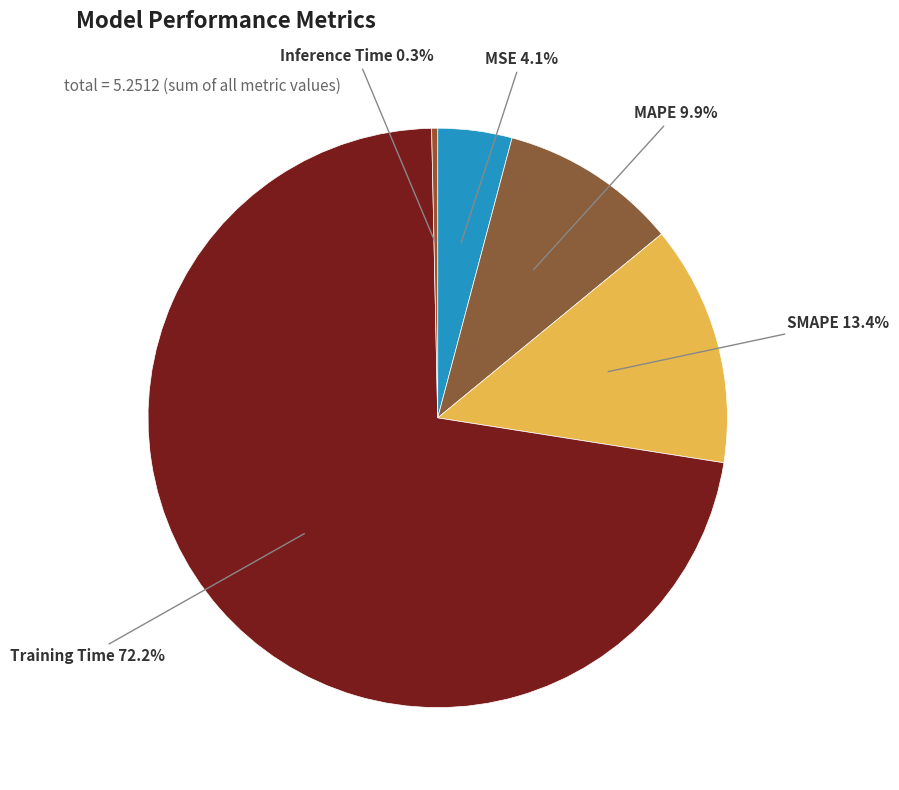

How many segments does this pie chart have?

5